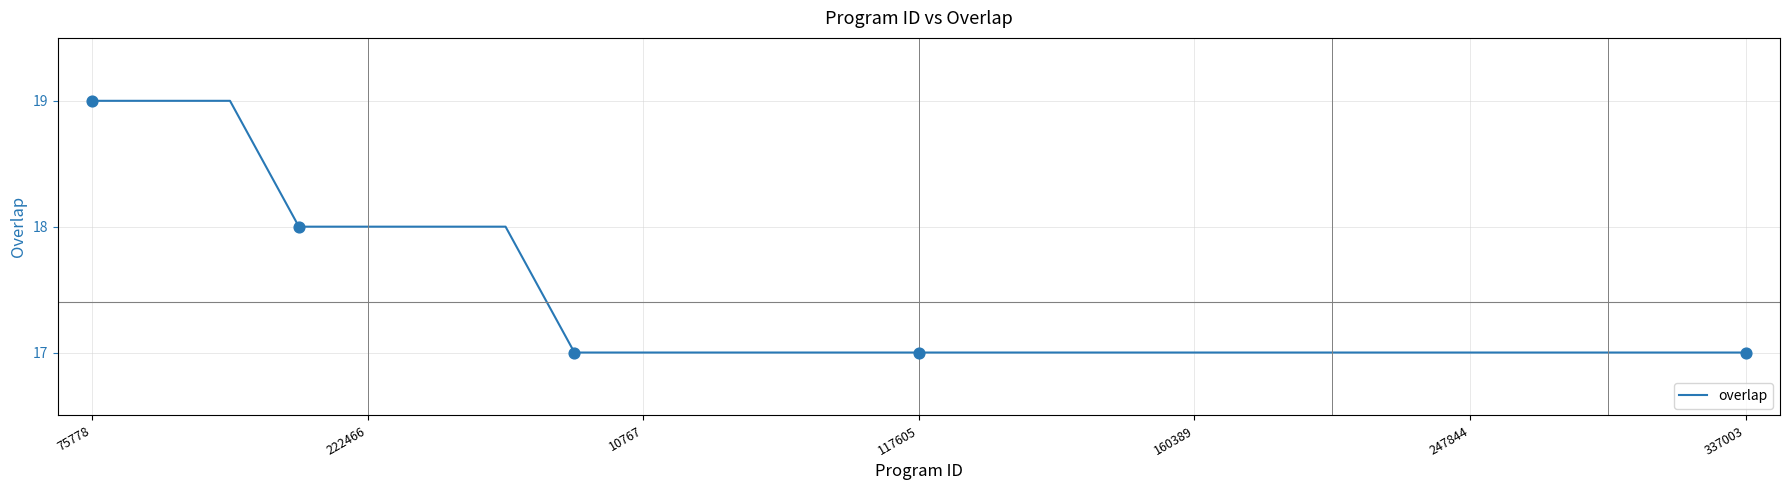

What is the greatest value displayed?

19